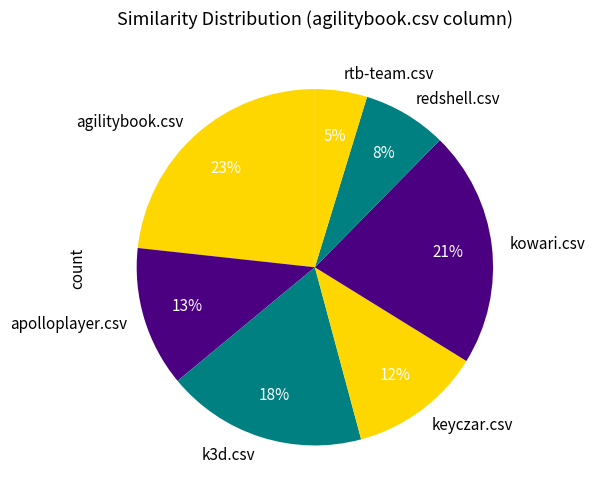

Do rtb-team.csv and redshell.csv together represent more than half of the pie?

No